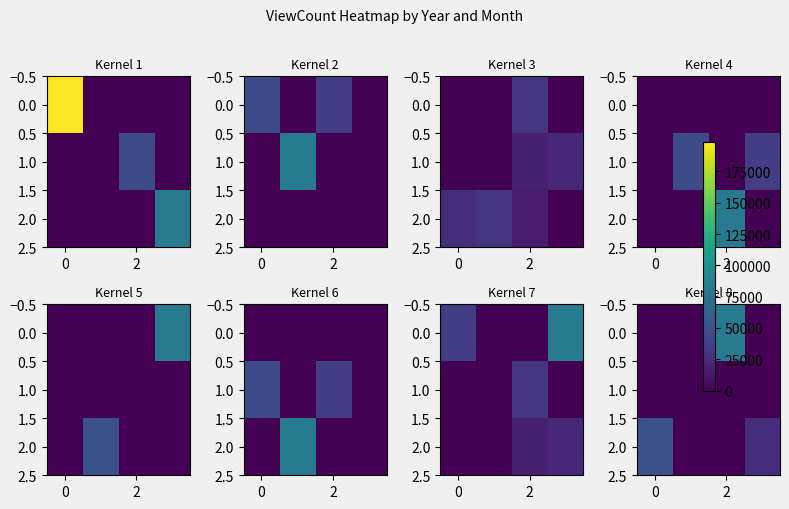

At which category is the sum across all series the highest?

2